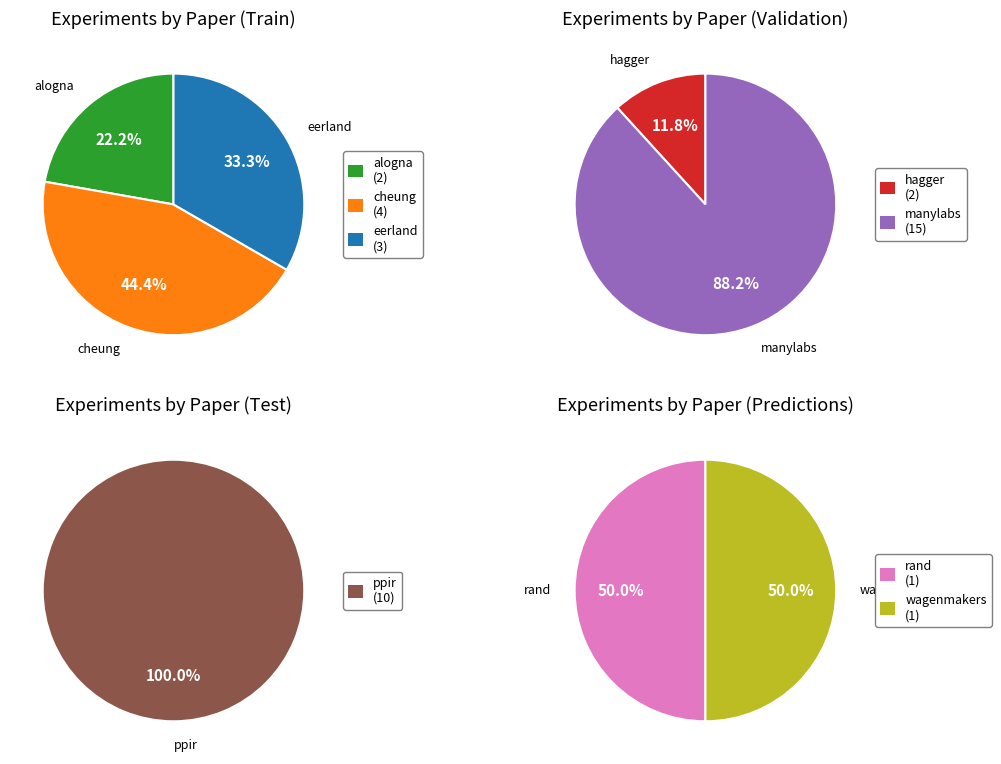

What is the change in value from cheung to eerland?

-1